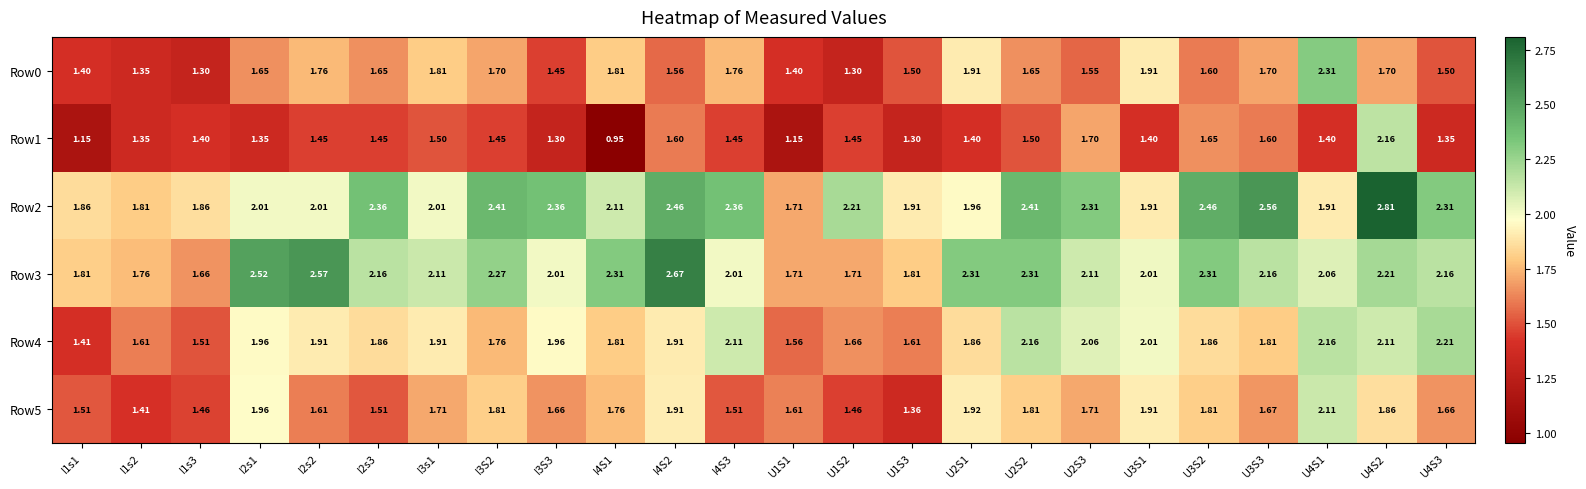

How many categories are shown in the chart?

24